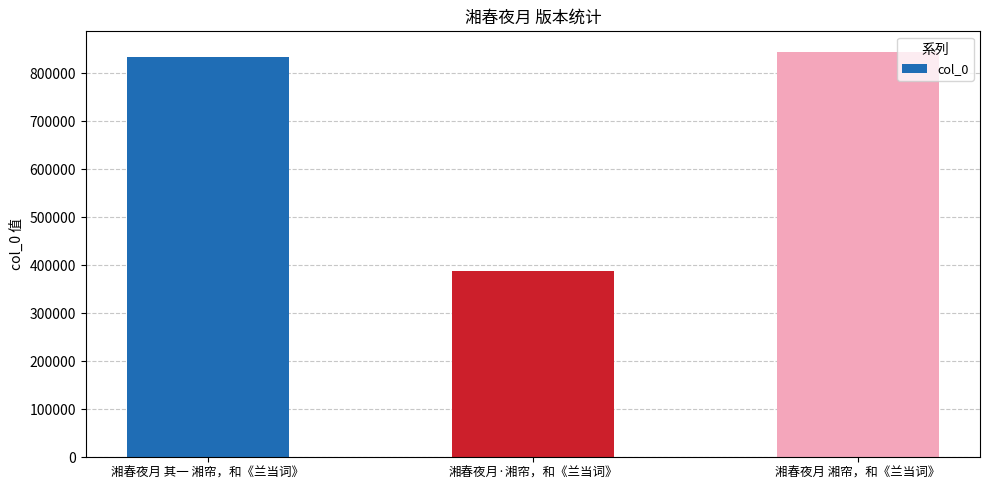

What is the label of the 1st bar from the left?

湘春夜月 其一 湘帘，和《兰当词》